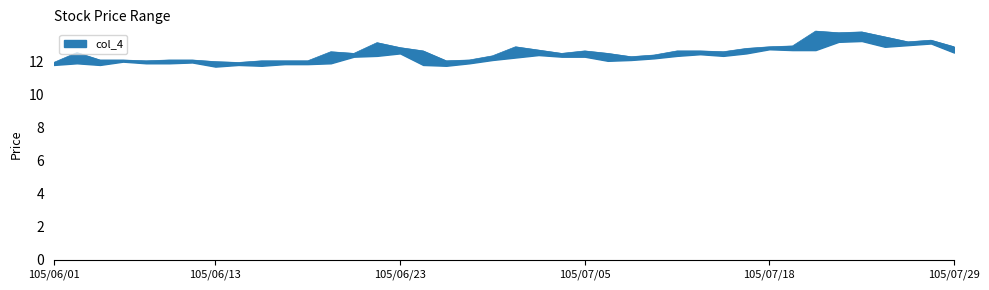

What position from the left is 105/07/20?

34